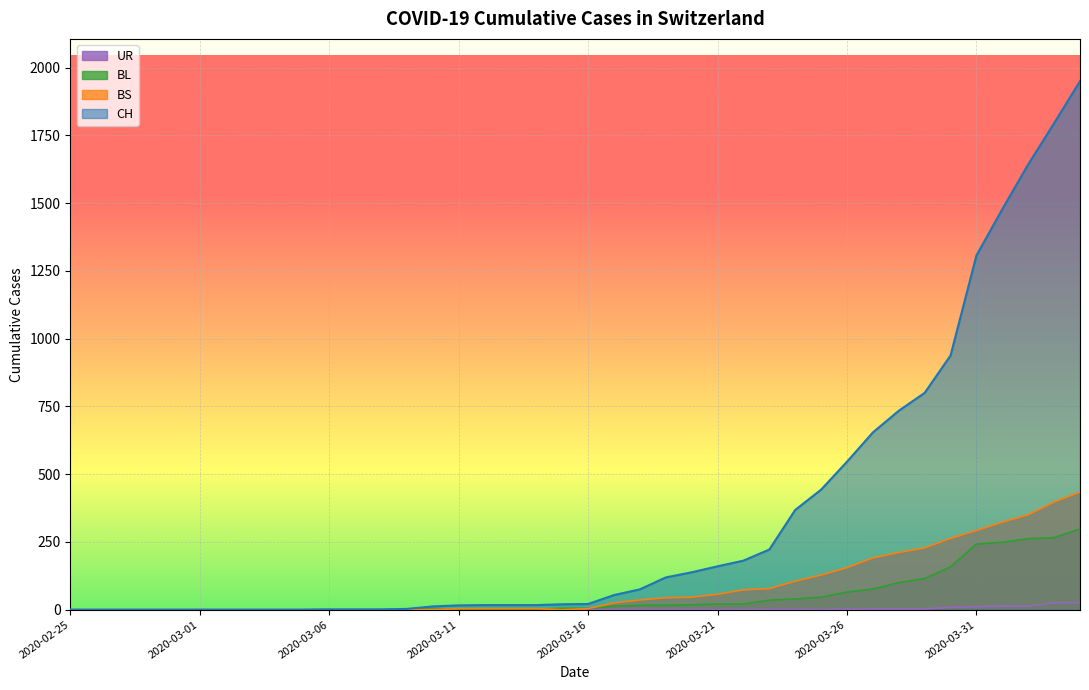

Count the number of categories in the chart.

40